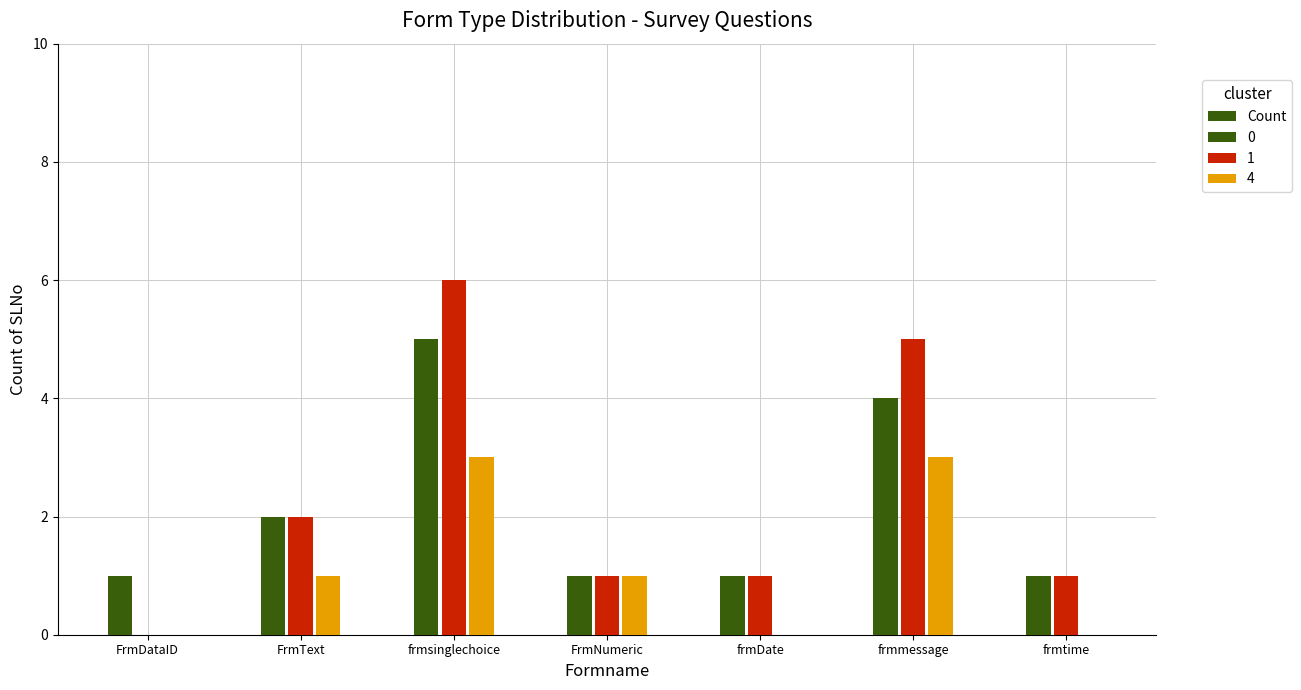

What is the difference between the second highest and minimum values?

11